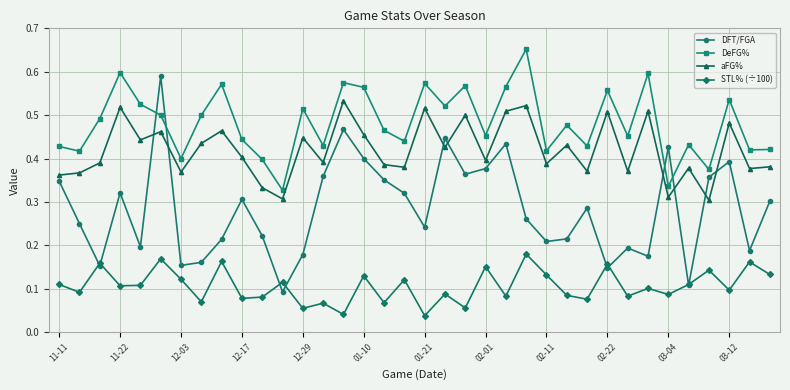

List the series in order of their peak value, lowest first.

STL% (÷100), aFG%, DFT/FGA, DeFG%